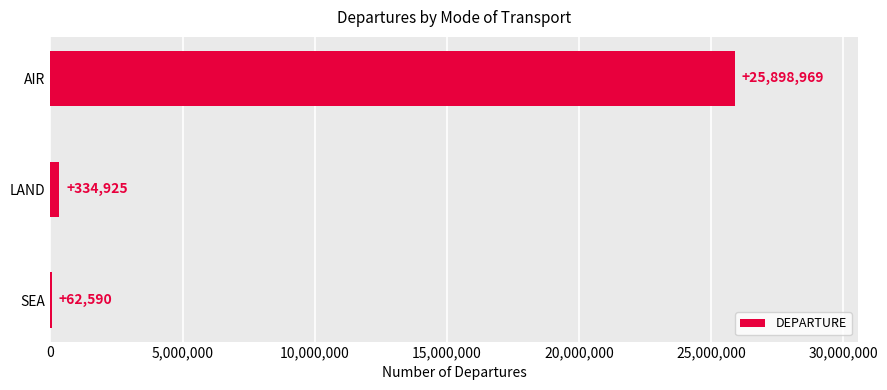

Where is the data nearest to the value 12980779?

LAND